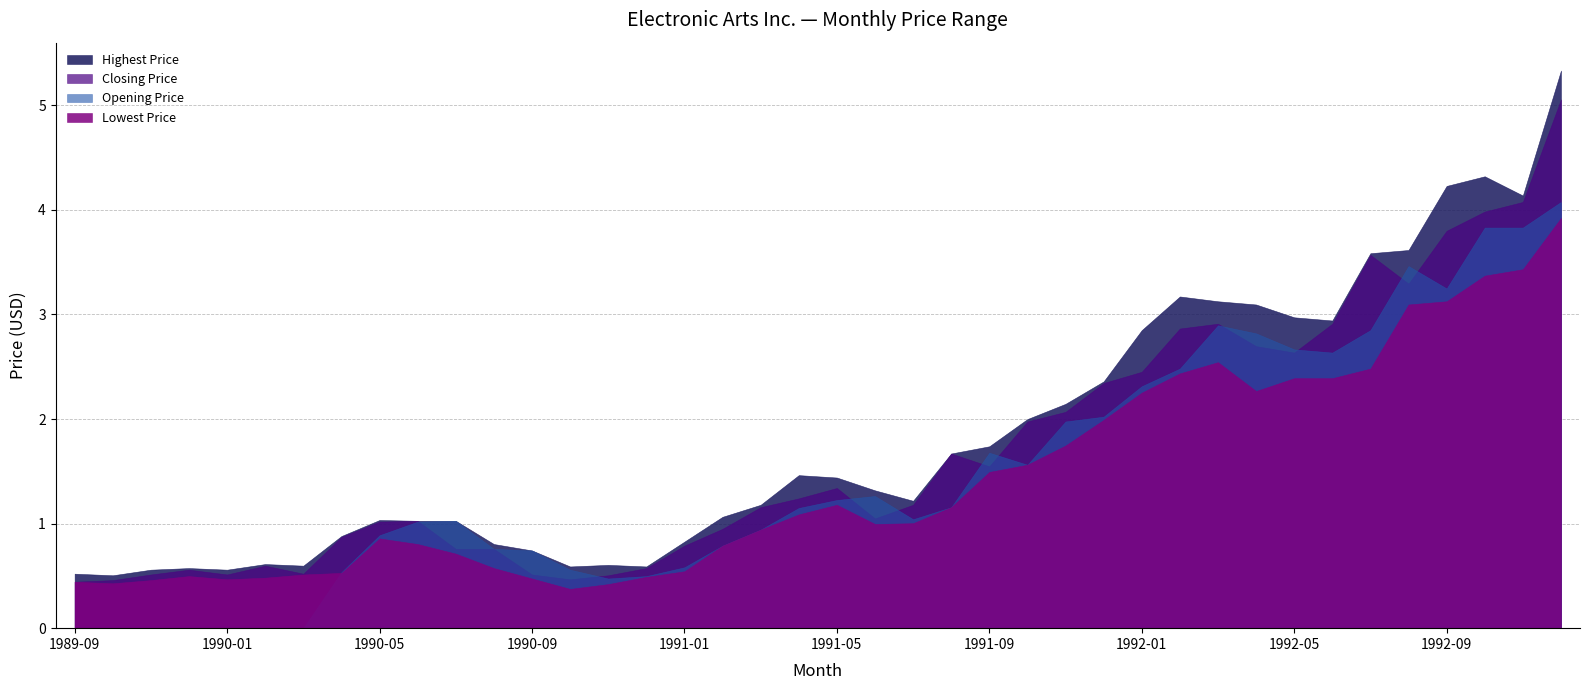

At how many categories does at least one series exceed 5?

1